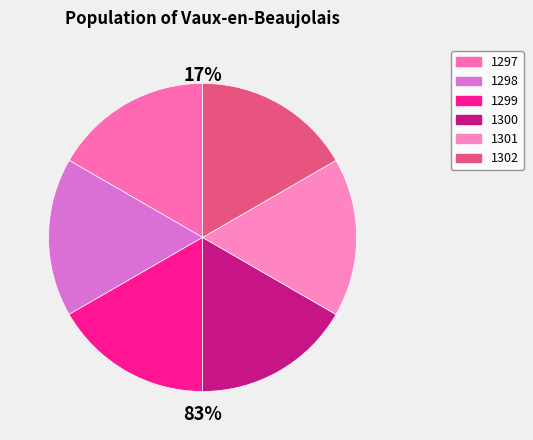

Is it true that 1298 is 17% of the pie?

True